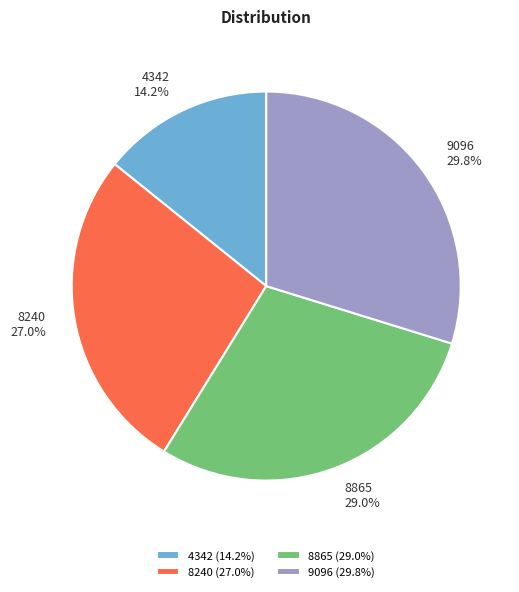

Count the number of slices in the pie.

4